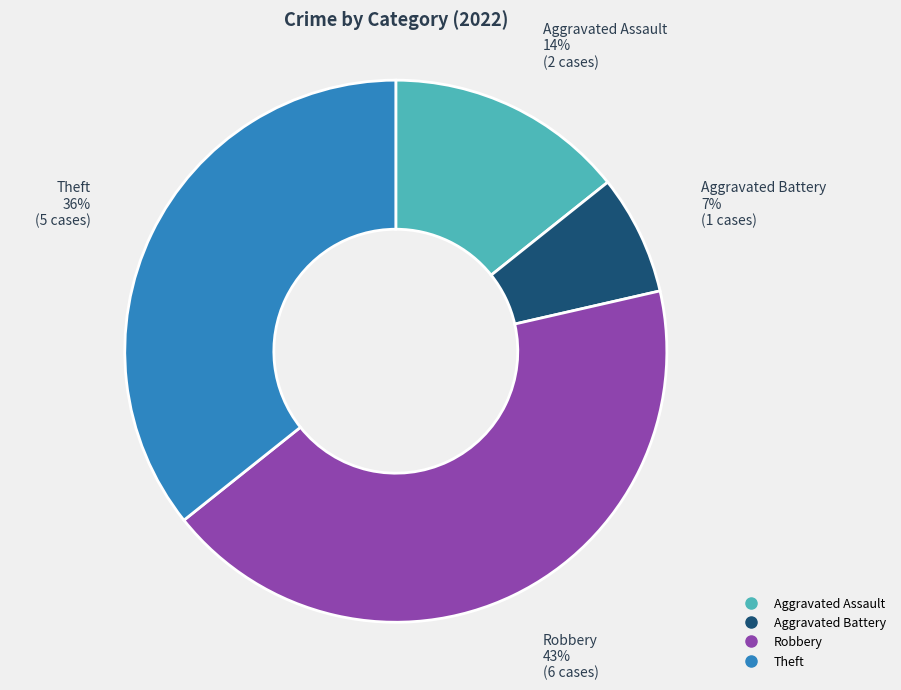

To the nearest percent, what percentage of the pie is Robbery?

43%